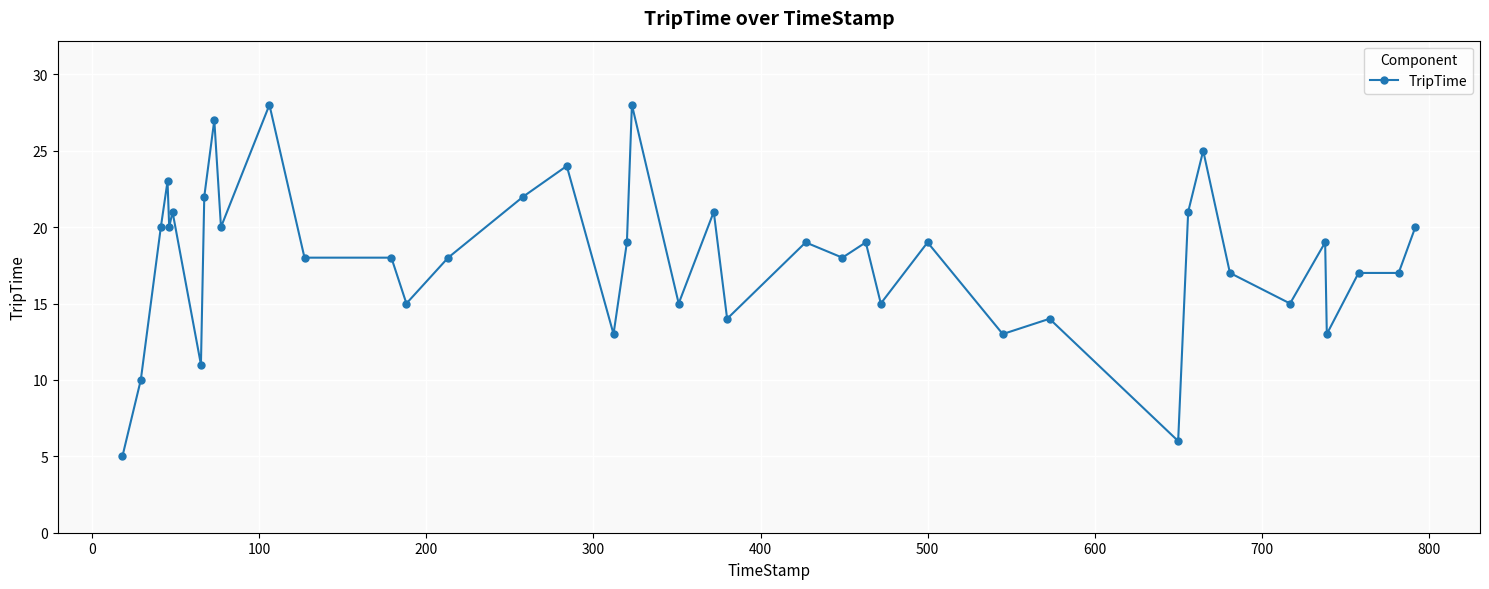

Reading right to left, list all the values displayed in this chart.

20	17	17	13	19	15	17	25	21	6	14	13	19	15	19	18	19	14	21	15	28	19	13	24	22	18	15	18	18	28	20	27	22	11	21	20	23	20	10	5